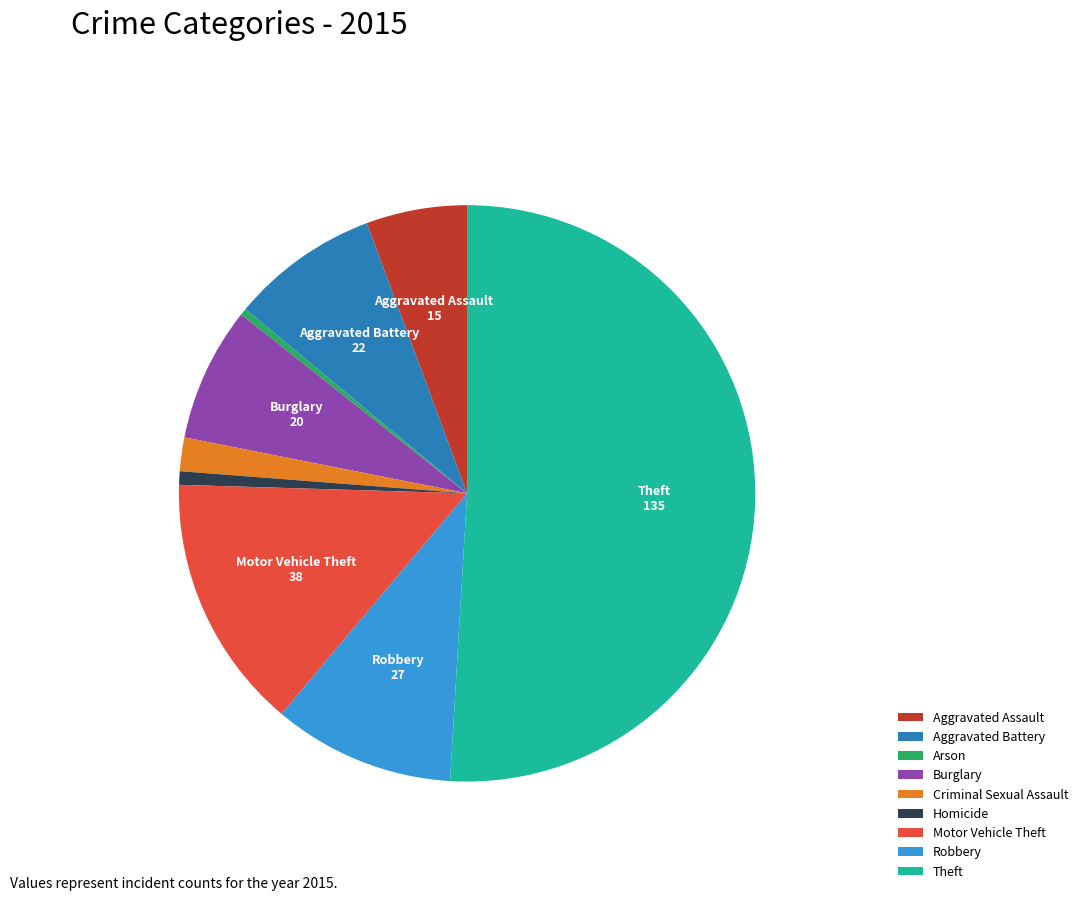

True or false: Aggravated Battery accounts for 8% of the total.

True